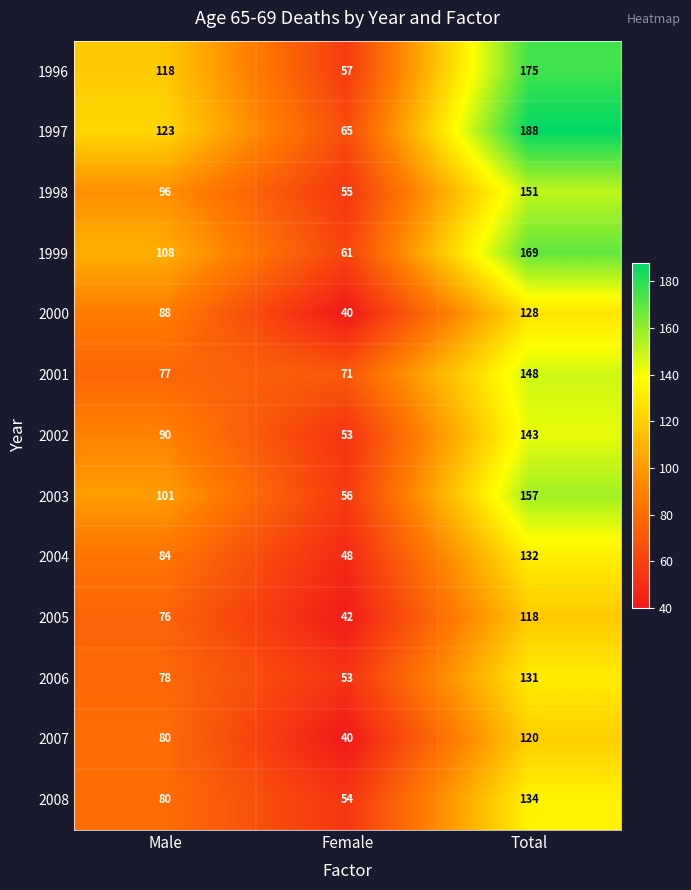

What is the approximate value of 1998 at Male, to the nearest 10?

100